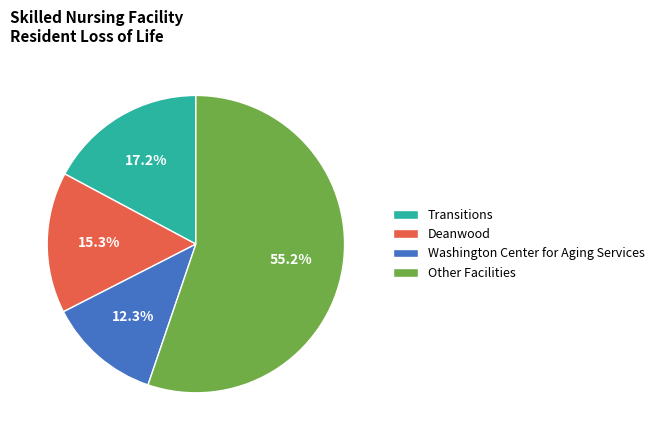

Is there any slice that represents more than half of the pie?

Yes